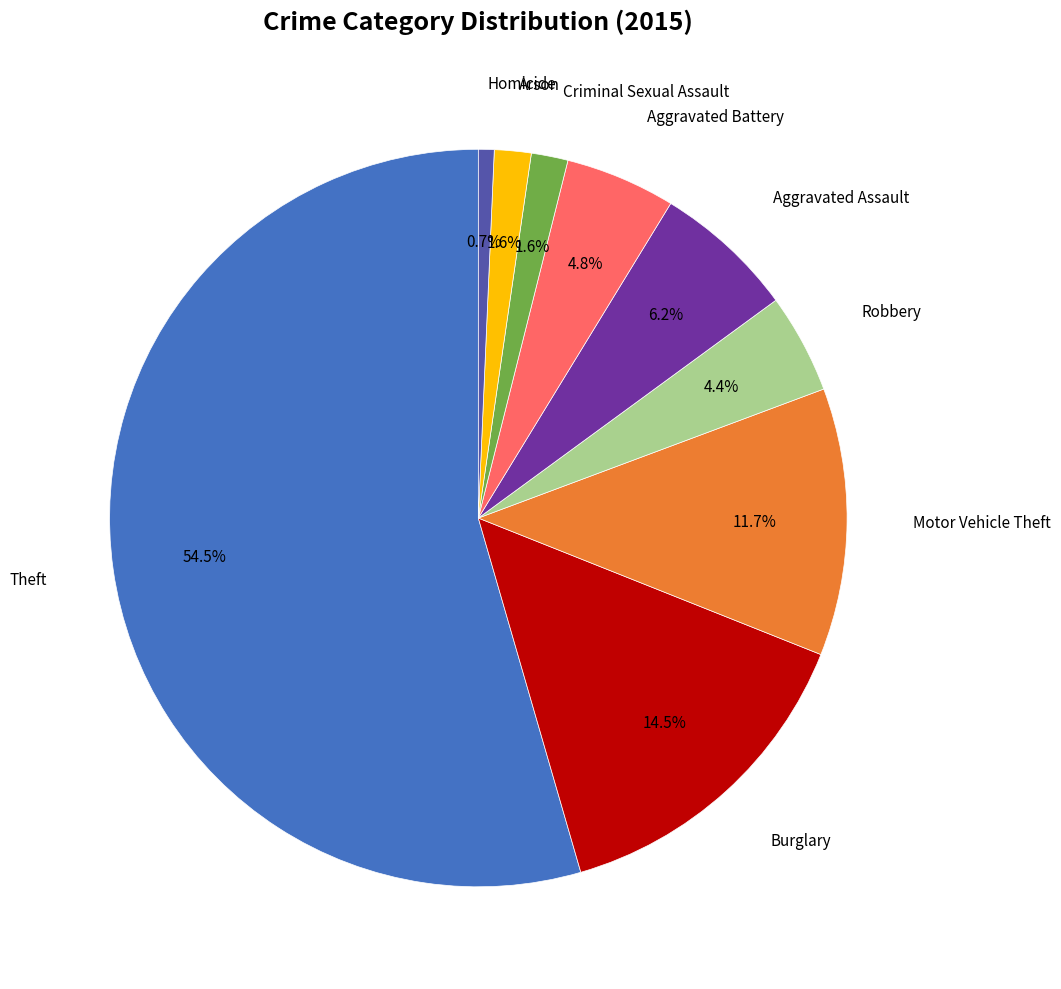

Does any single category account for the majority?

Yes